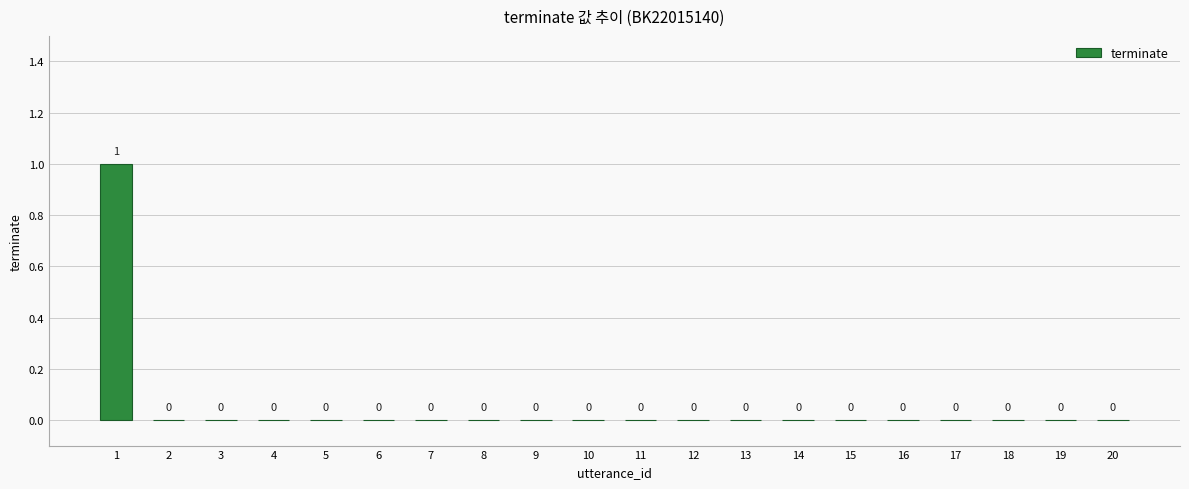

True or false: the data shows 0 at 3.

True